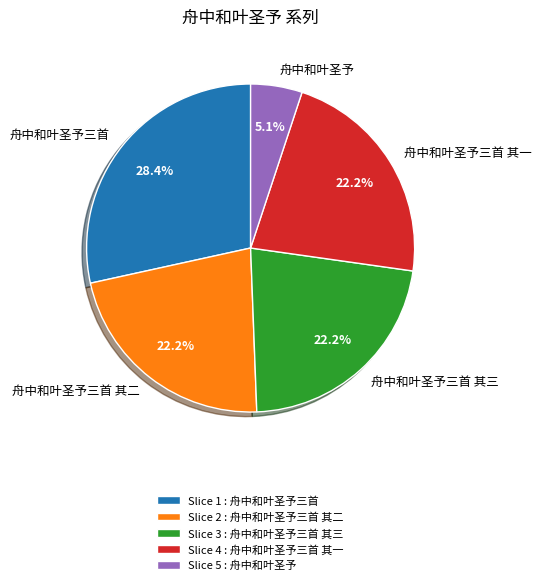

How many segments does this pie chart have?

5